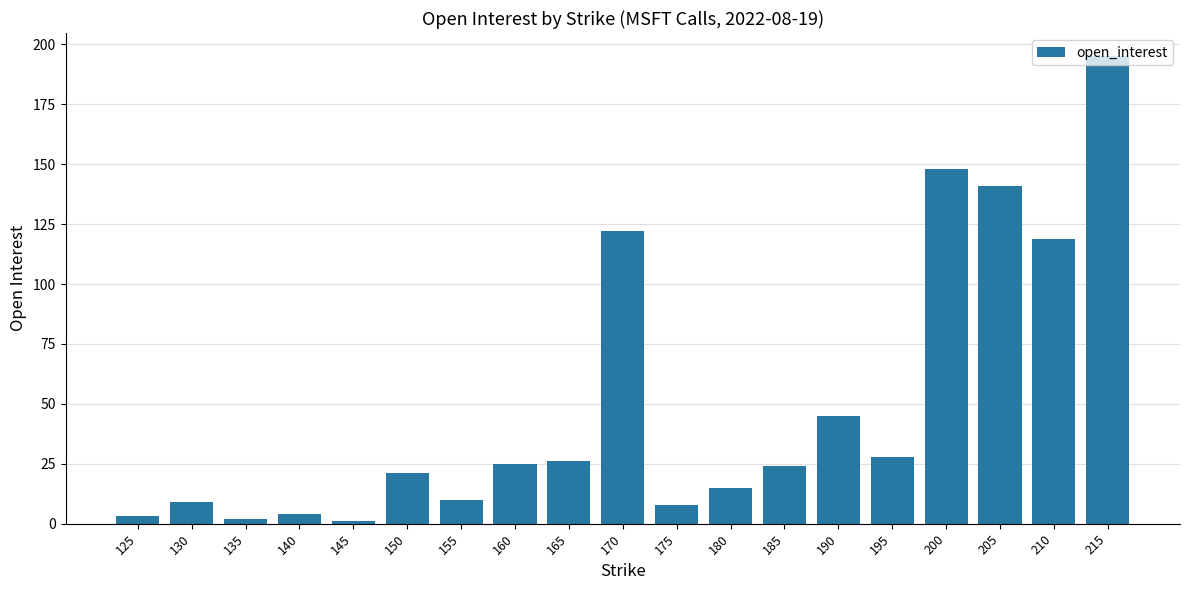

Reading left to right, list all the values displayed in this chart.

3	9	2	4	1	21	10	25	26	122	8	15	24	45	28	148	141	119	195